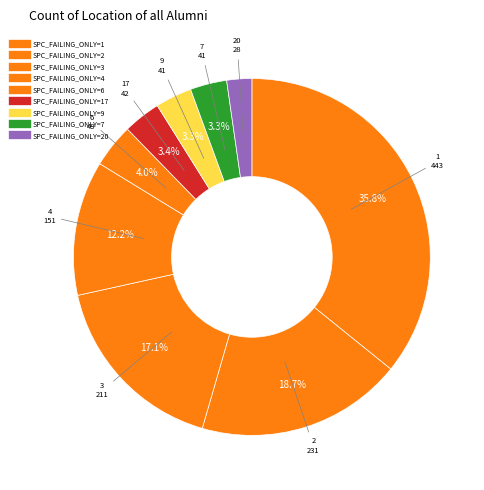

Count the number of slices in the pie.

9